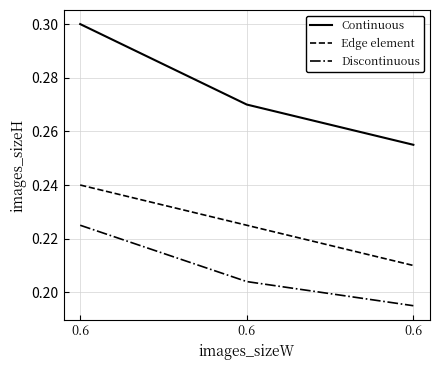

What is the greatest value displayed?

0.3